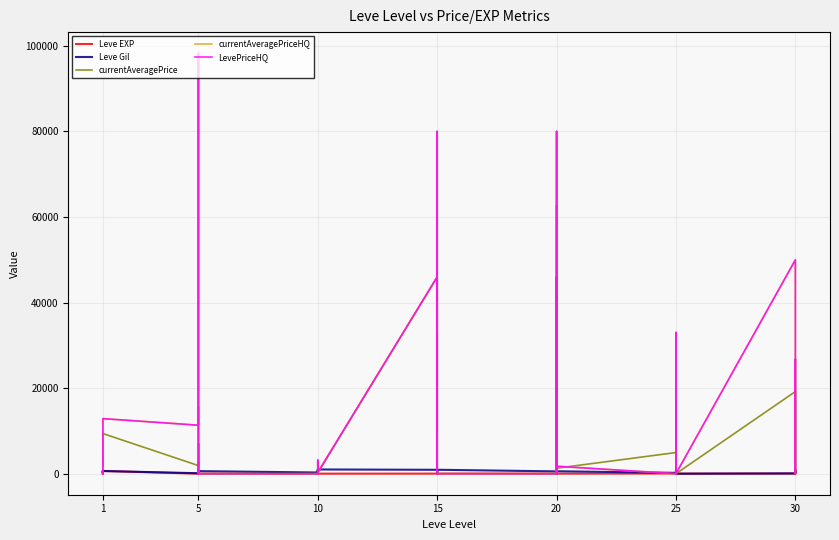

Which series ends up on top after the final intersection of currentAveragePrice and Leve EXP?

currentAveragePrice